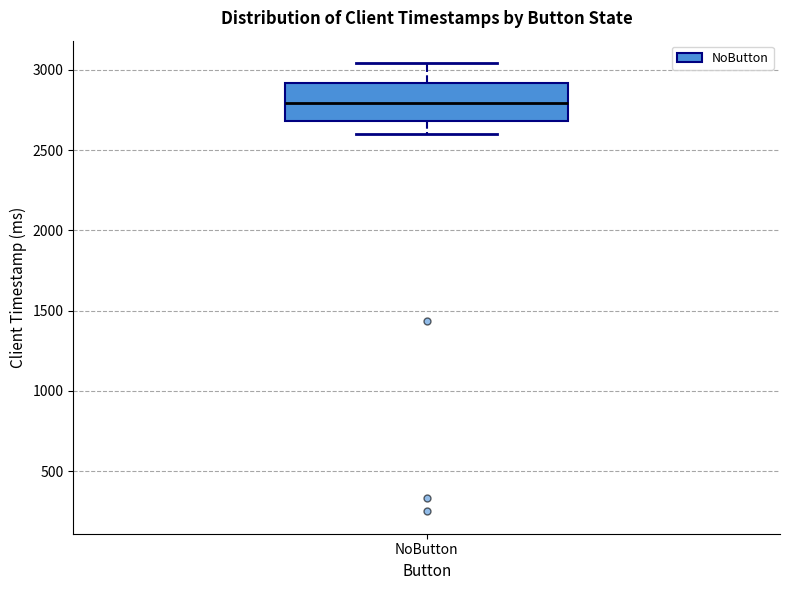

Transcribe this box plot: give where the median line is, the range the box spans, and where the two whiskers end, as read against the y-axis. The values are not printed on the chart, so give them approximately, as read against the axis.

median 2800, box 2700 to 2900, whiskers 2600 to 3050